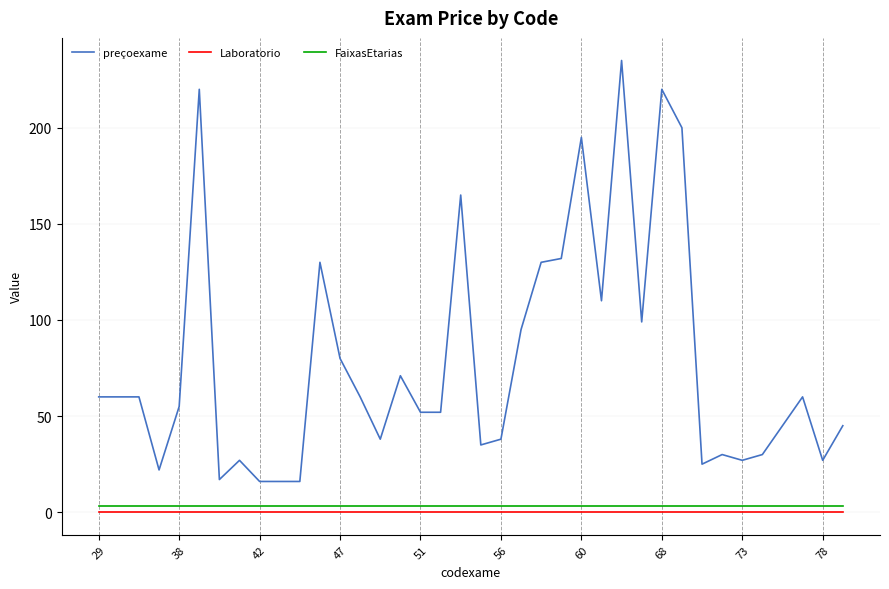

What is the maximum value shown in the chart?

235